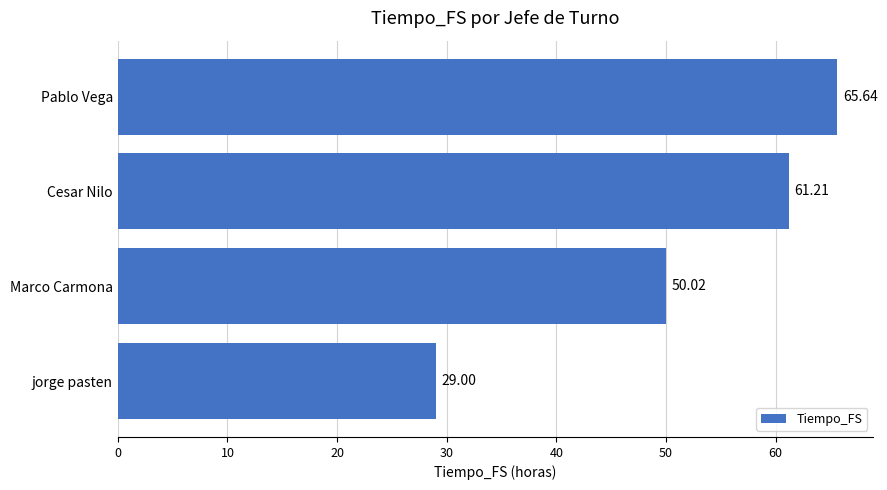

What is the label of the 3rd bar from the bottom?

Cesar Nilo